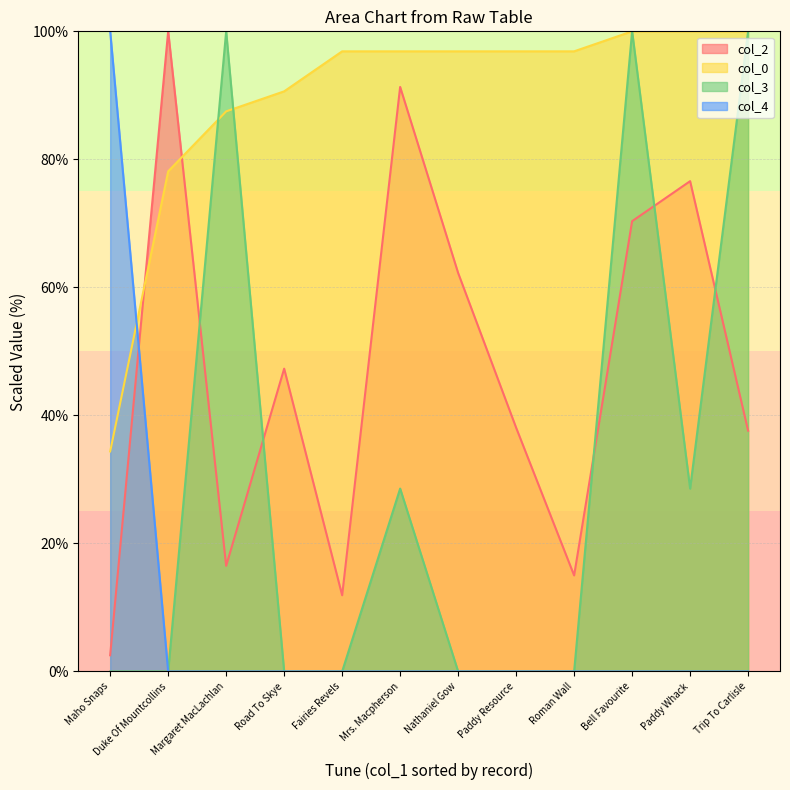

Is it true that col_2 equals 62.3 at Nathaniel Gow?

True